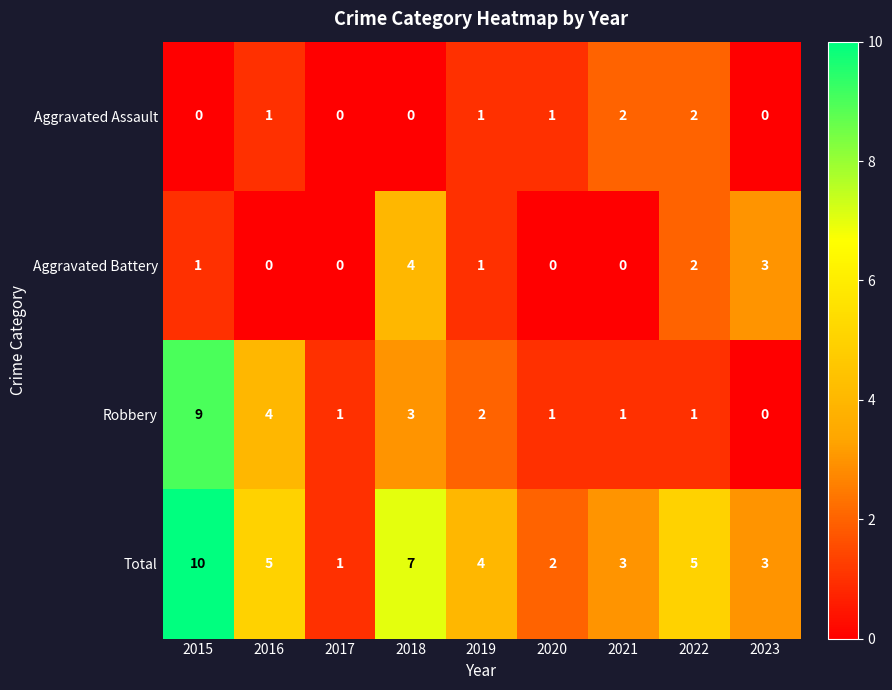

Rank the series at 2015 from lowest to highest value.

Aggravated Assault, Aggravated Battery, Robbery, Total